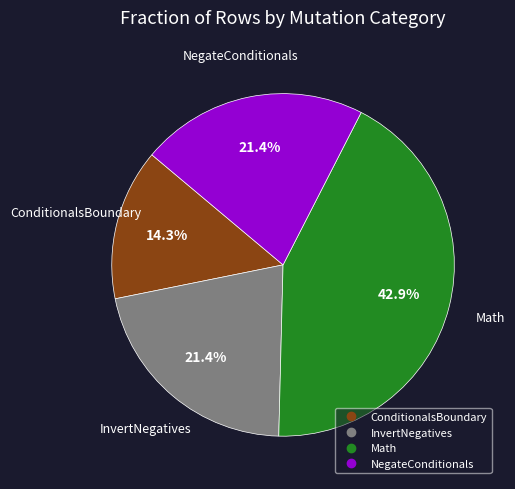

What is the ratio of the value at NegateConditionals to the value at ConditionalsBoundary?

1.5